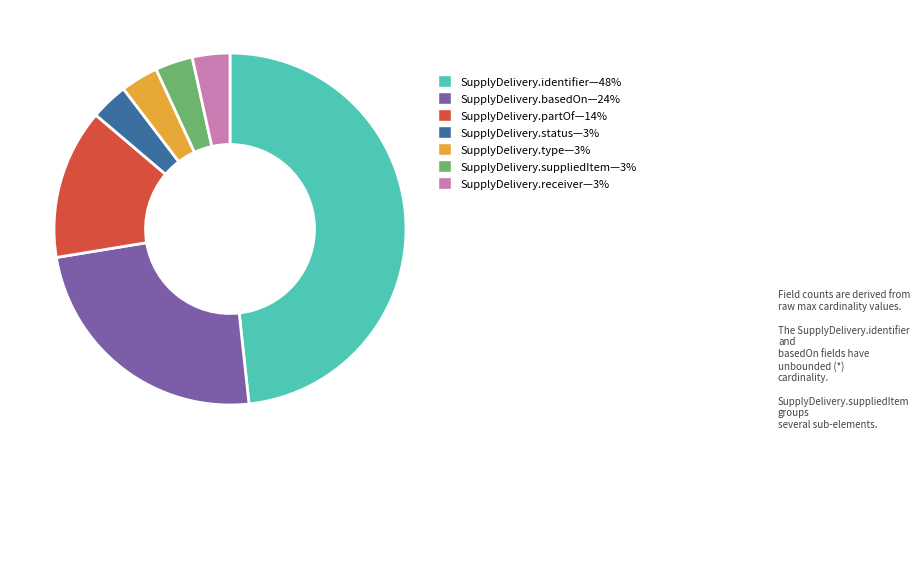

Is there a majority slice in this chart?

No